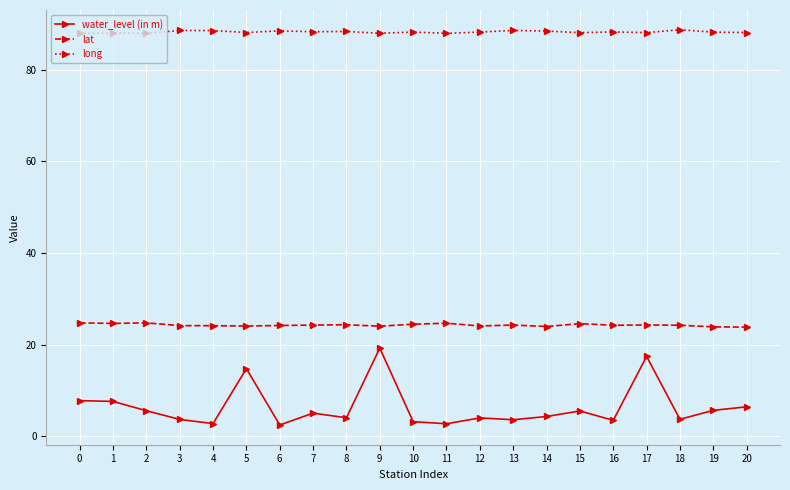

What is the difference between the water_level (in m) values at 12 and 9?

15.2